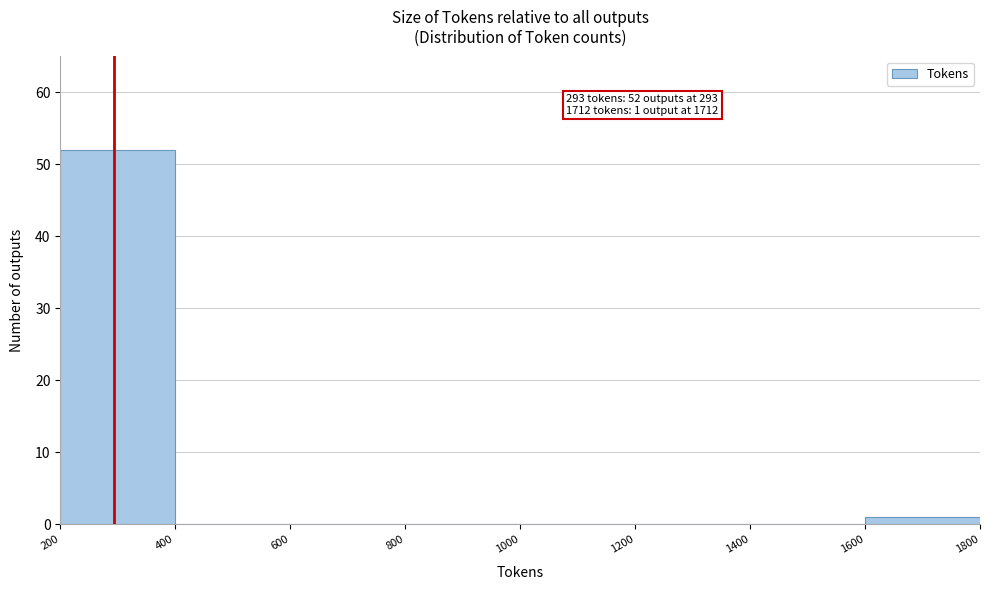

Which range on the x-axis has the tallest bar?

200 to 400